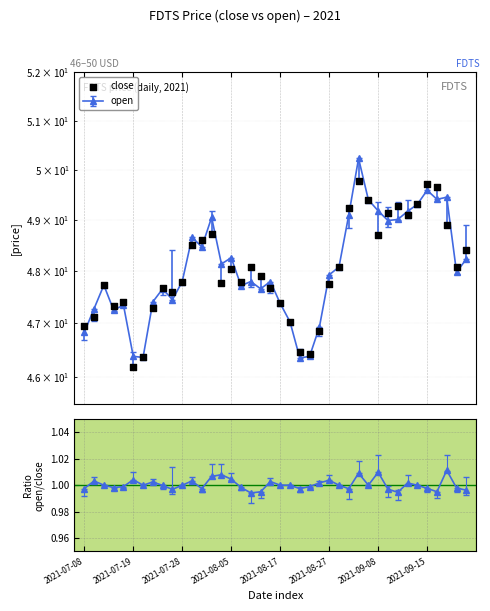

Which series reaches the minimum Y coordinate?

open/close